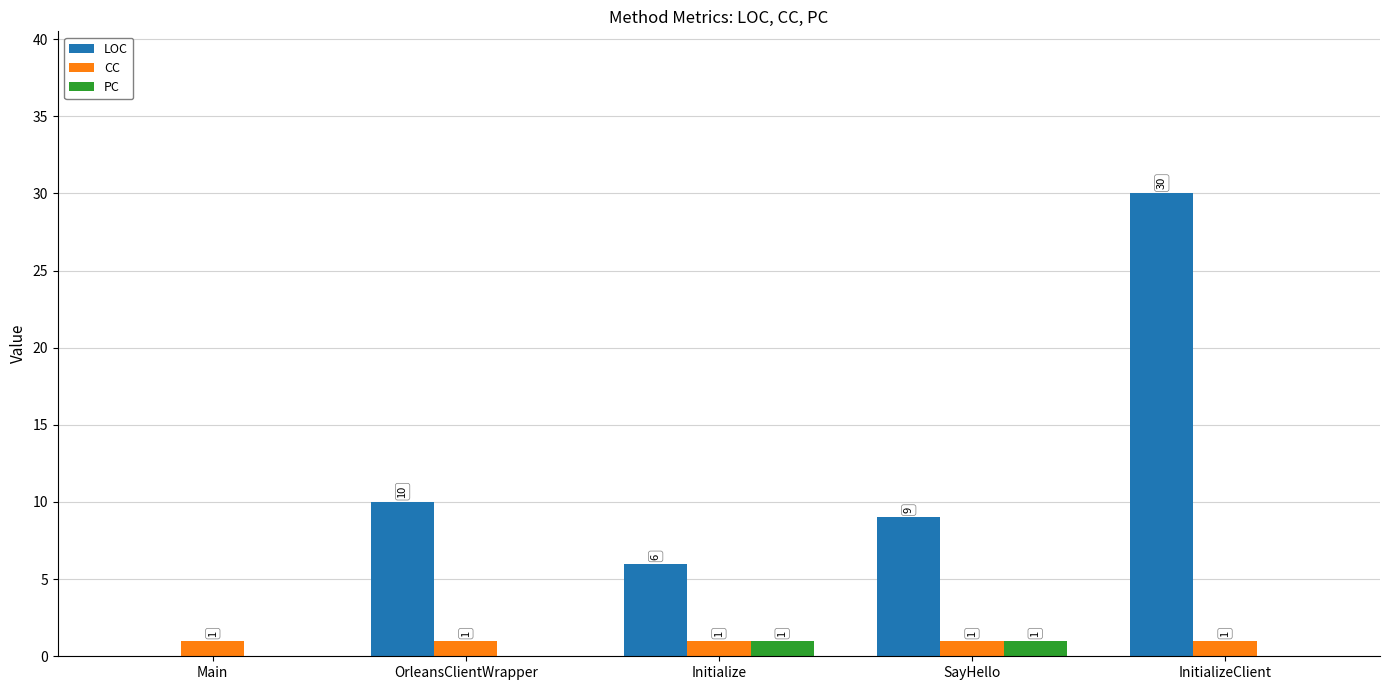

Which series has the largest total across all categories?

LOC